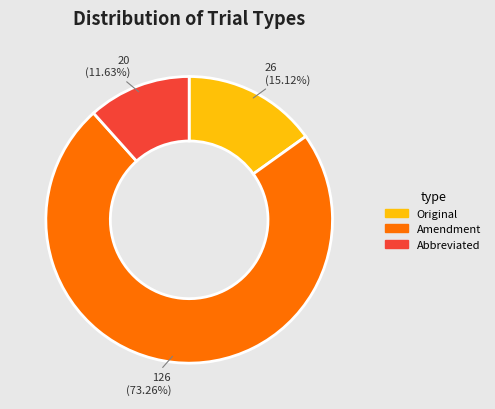

To the nearest percent, what is the difference between the Original and Amendment slice percentages?

58%